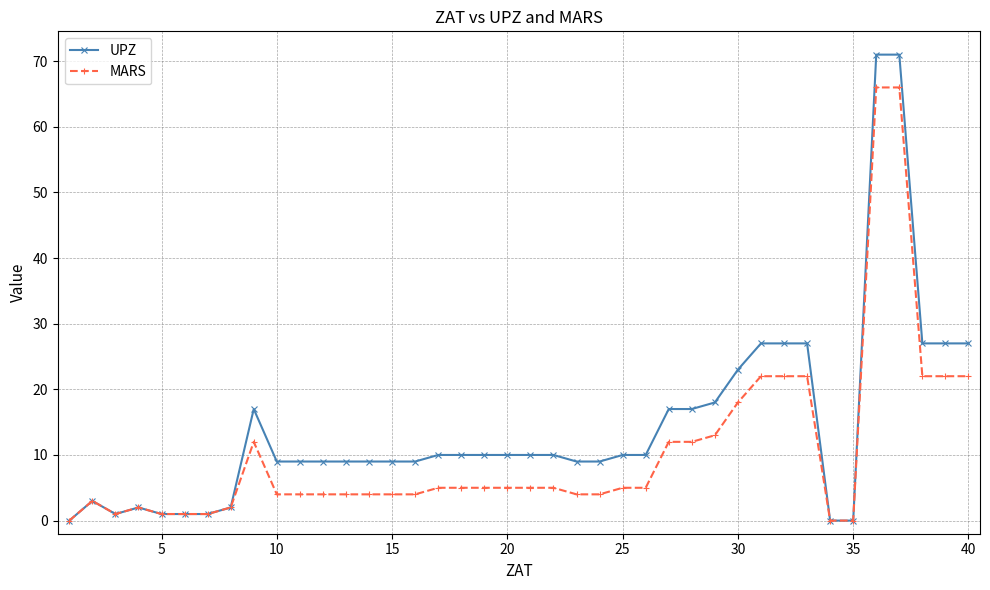

Rank the series by their average value, from lowest to highest.

MARS, UPZ